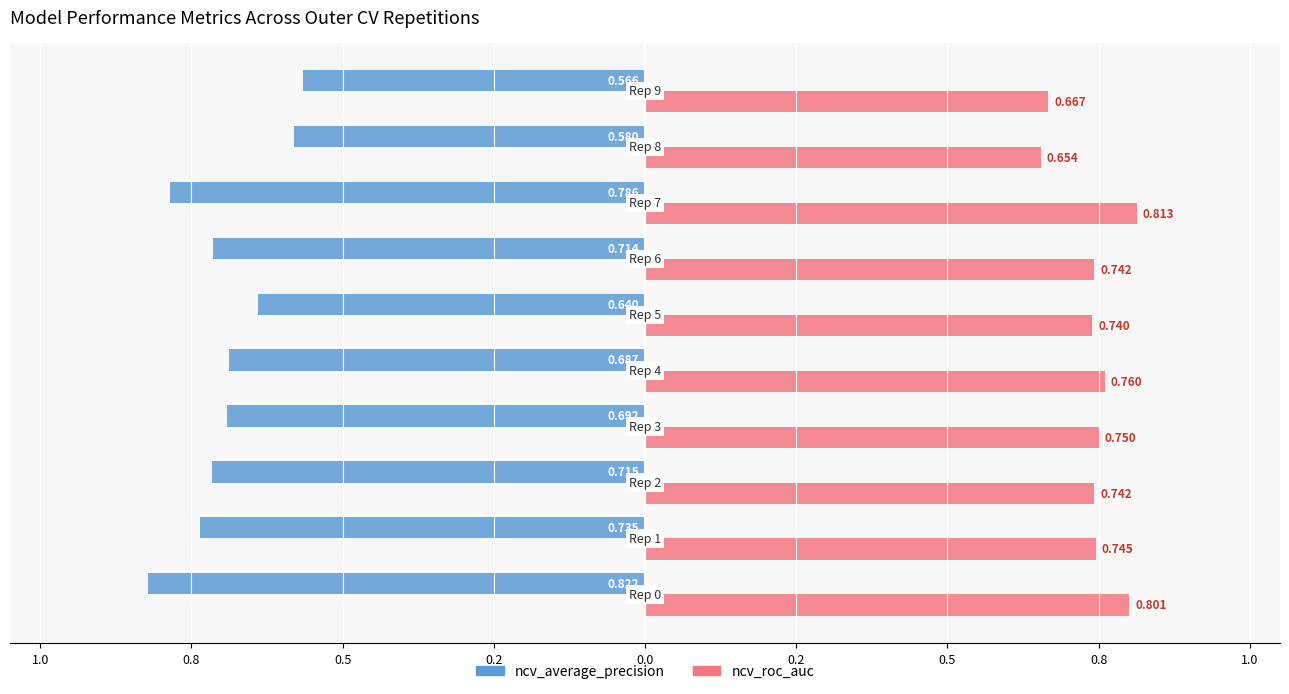

What is the difference between the maximum and minimum values in the ncv_average_precision series?

0.3